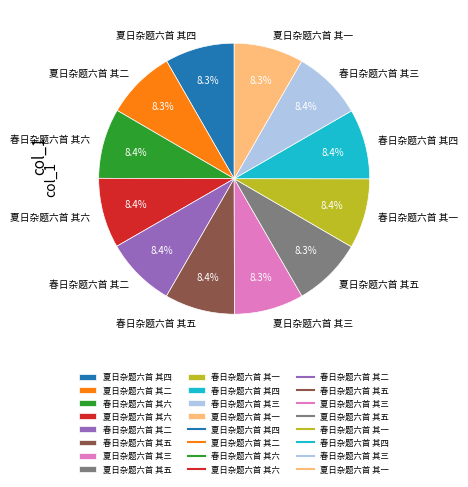

To the nearest percent, what is the combined percentage of 夏日杂题六首 其六 and 夏日杂题六首 其四?

17%